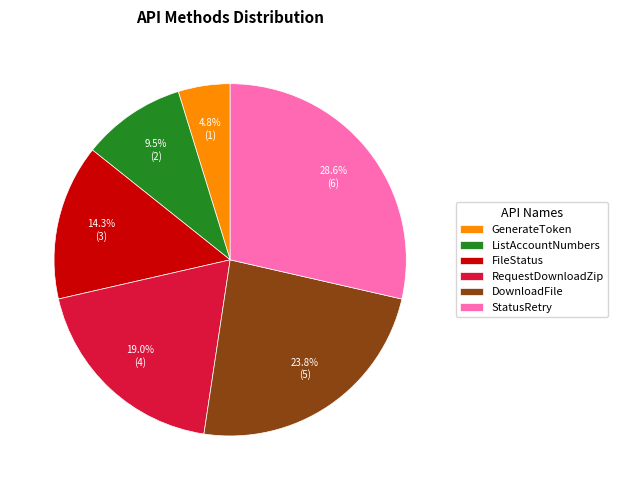

Does any single category account for the majority?

No